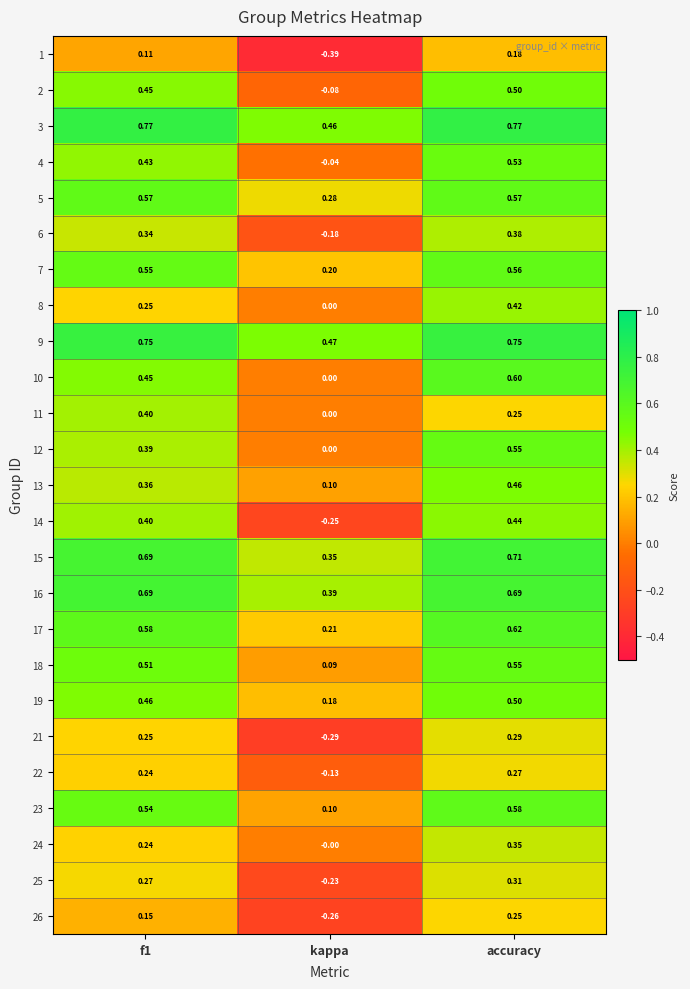

Where is 7 nearest to the value 0?

kappa